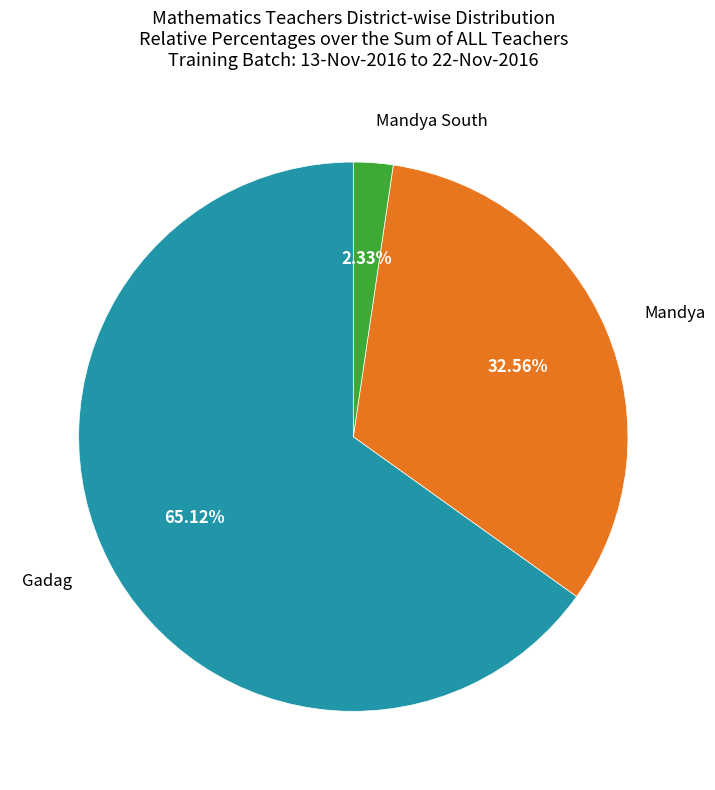

Is there any slice that represents more than half of the pie?

Yes